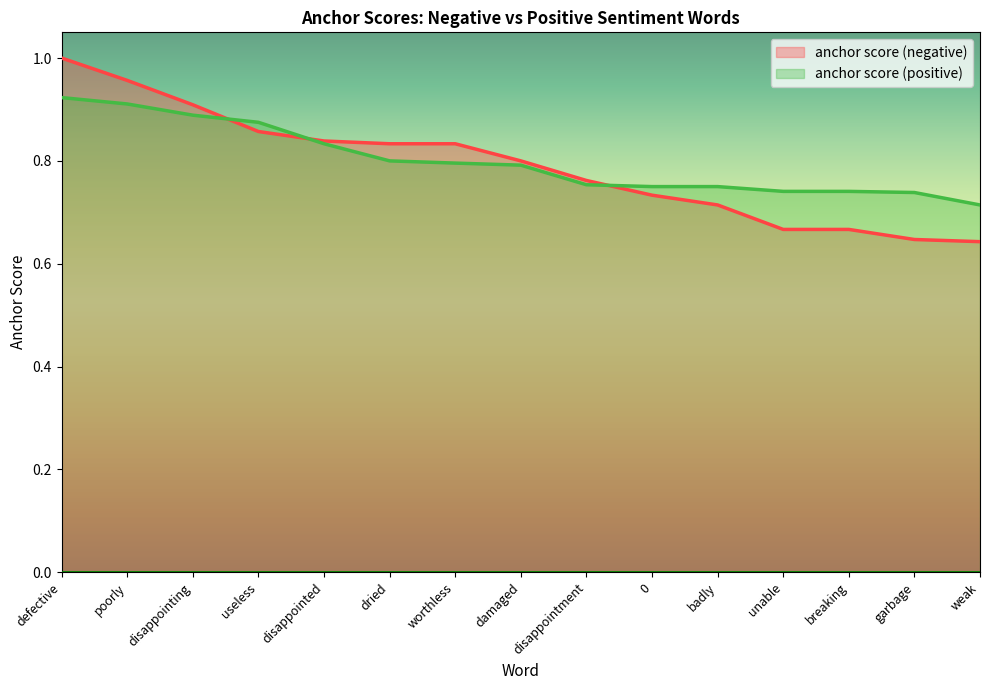

How many lines are shown in the chart?

2